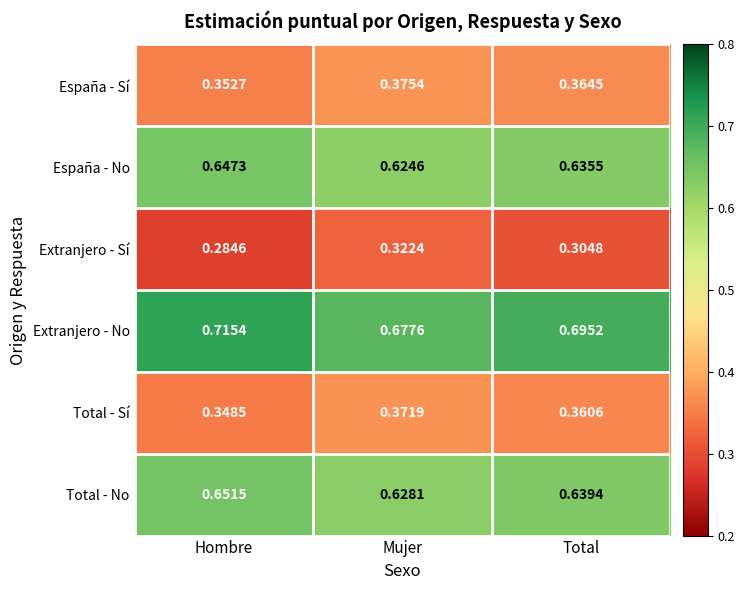

Rank the series by their maximum value, from highest to lowest.

Extranjero - No, Total - No, España - No, España - Sí, Total - Sí, Extranjero - Sí